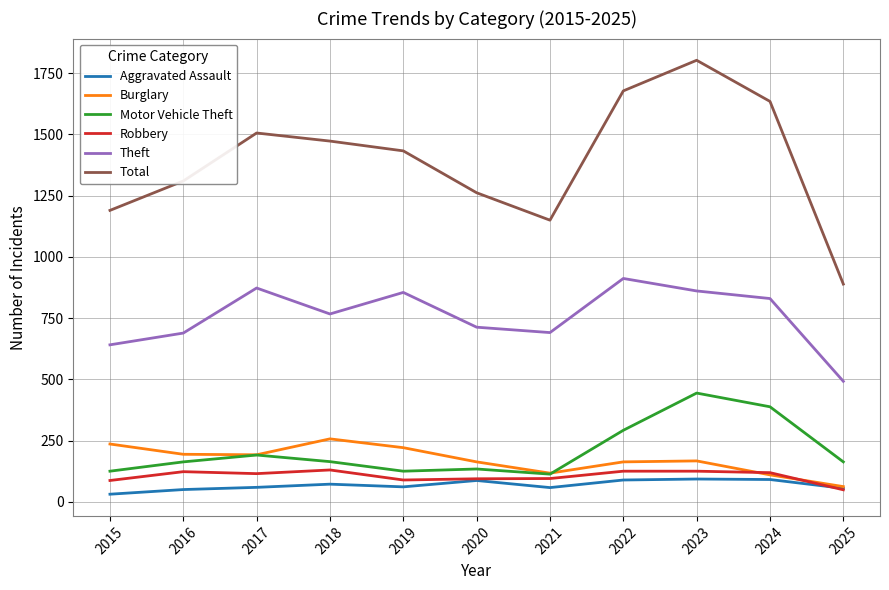

How many lines are shown in the chart?

6